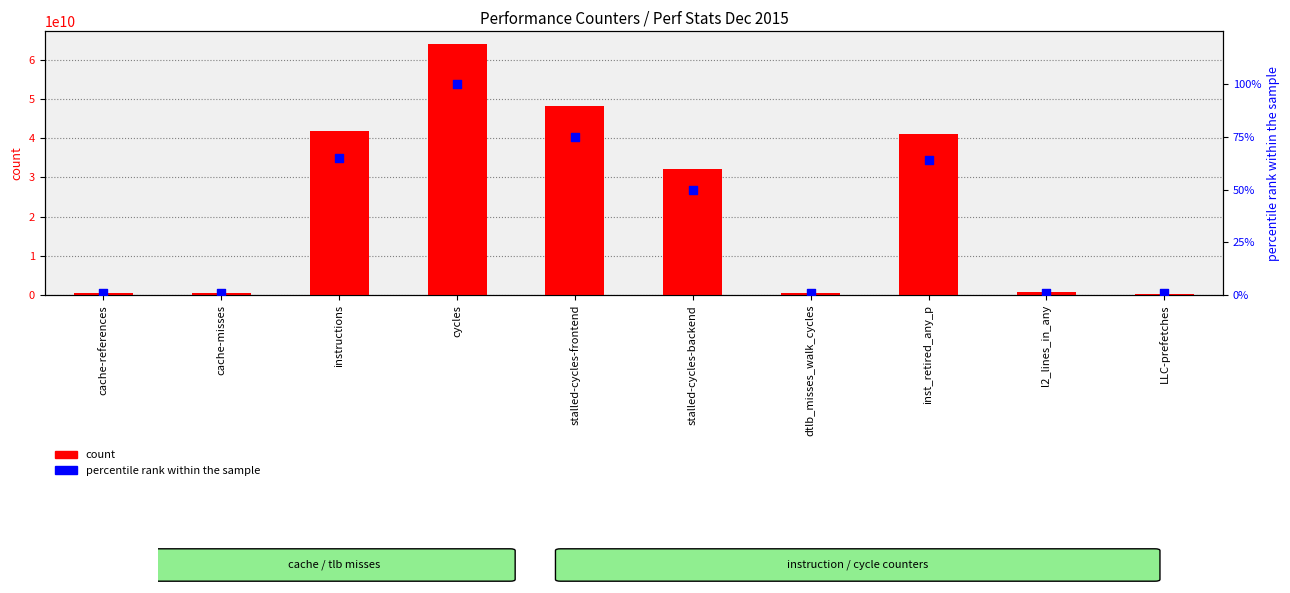

Which series reaches the maximum Y coordinate?

count